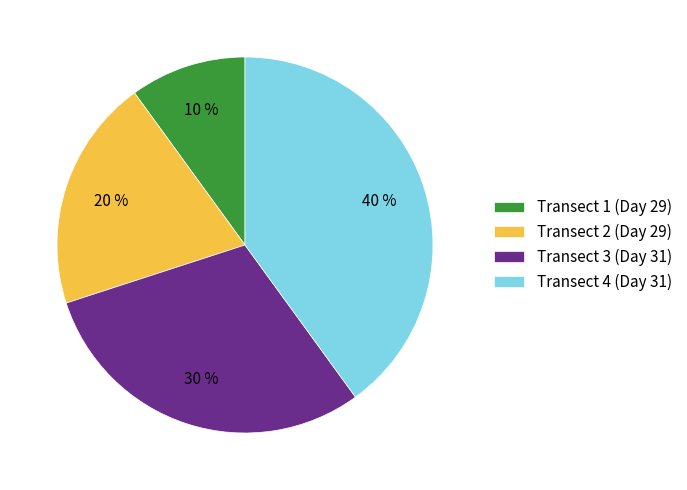

Which category has the smallest portion of the pie?

Transect 1 (Day 29)